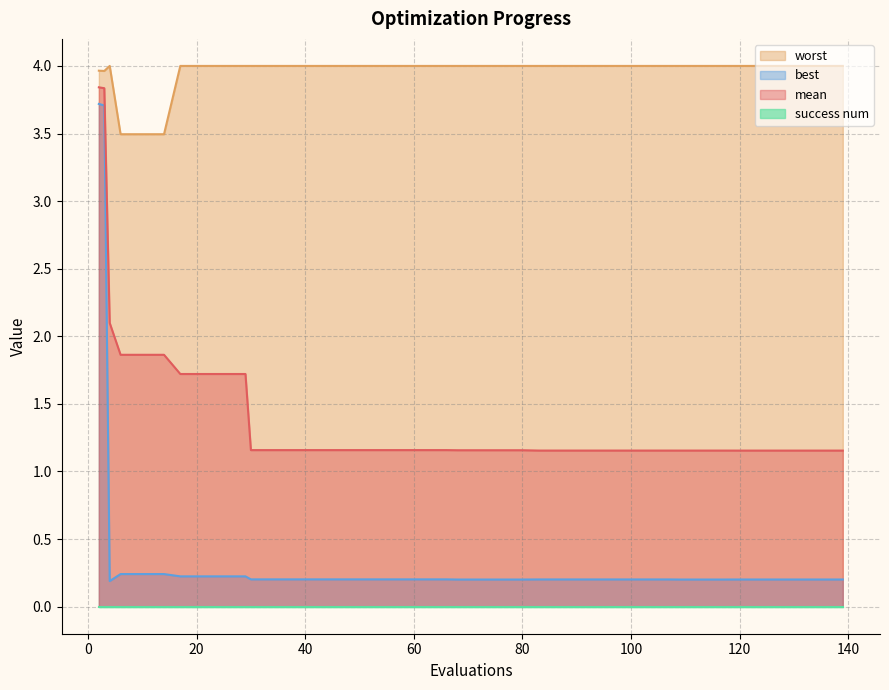

What is the maximum value shown in the chart?

4.0